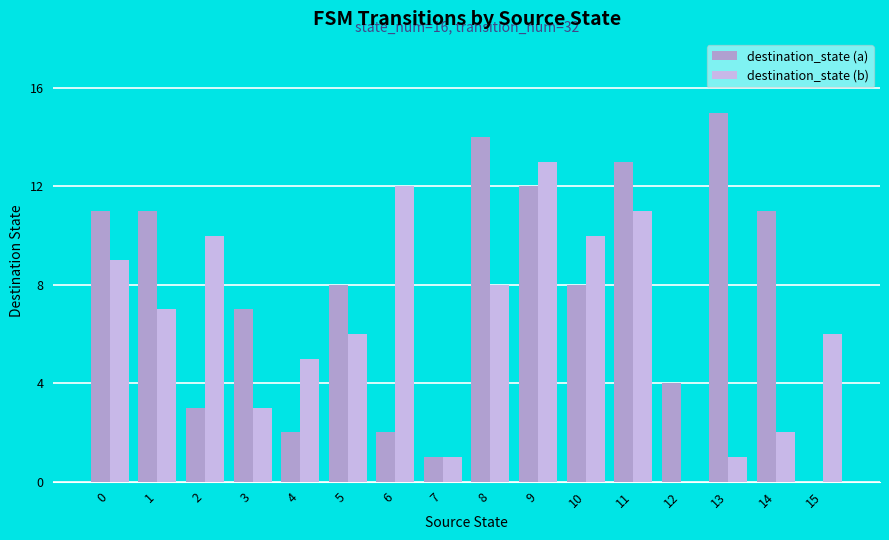

Between 12 and 13, which series saw the biggest shift?

destination_state (a)